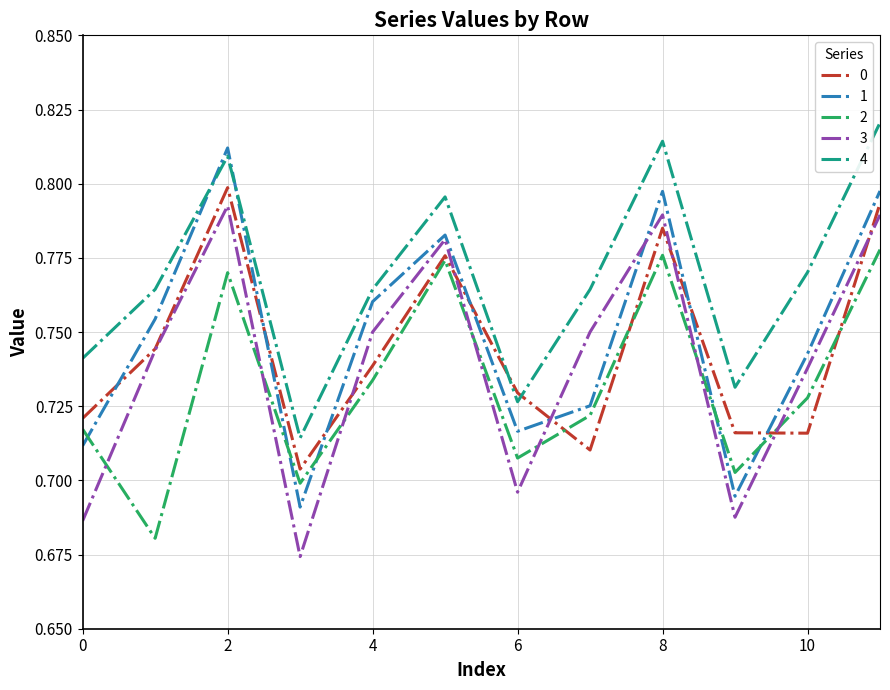

Which series has the largest total across all categories?

4